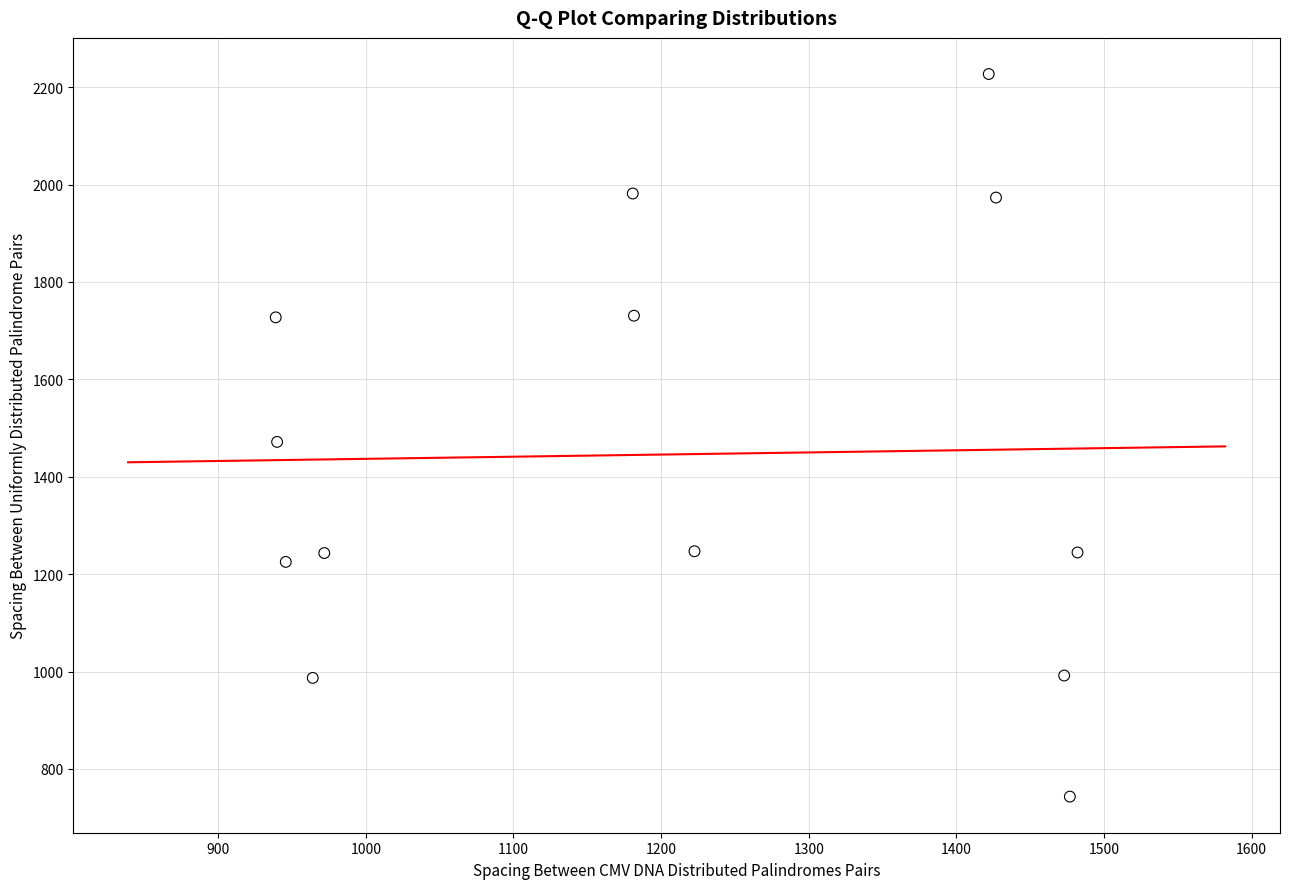

What is the range of Y values (max minus min)?

1483.6